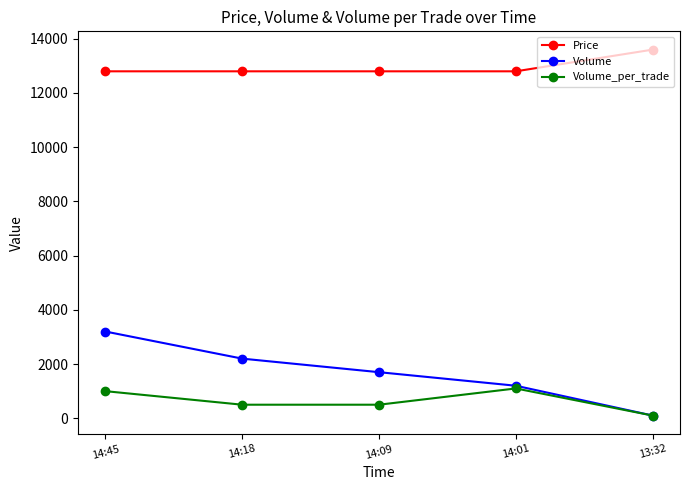

Which series has the widest spread of values?

Volume